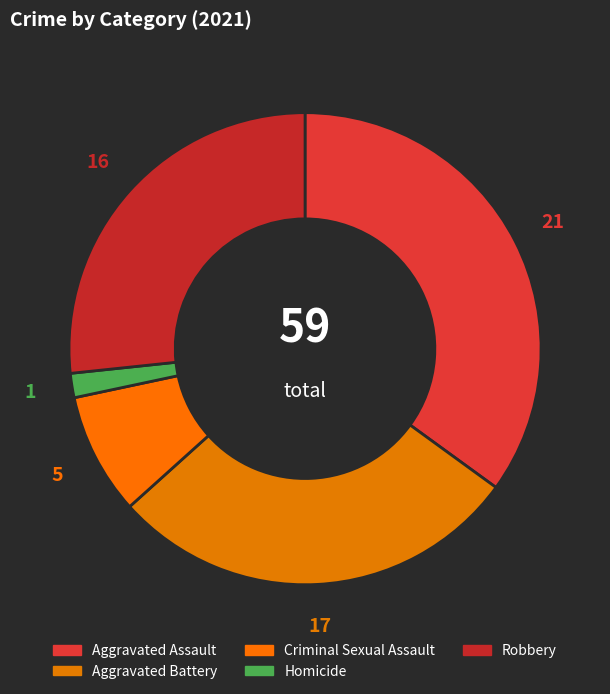

Do Homicide and Criminal Sexual Assault together represent more than half of the pie?

No